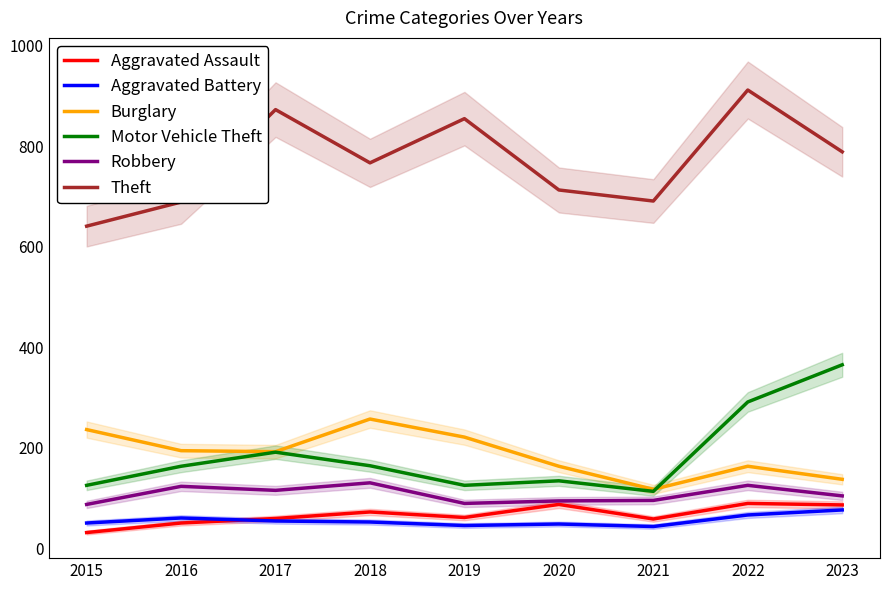

At which label is Theft closest to 776?

2018